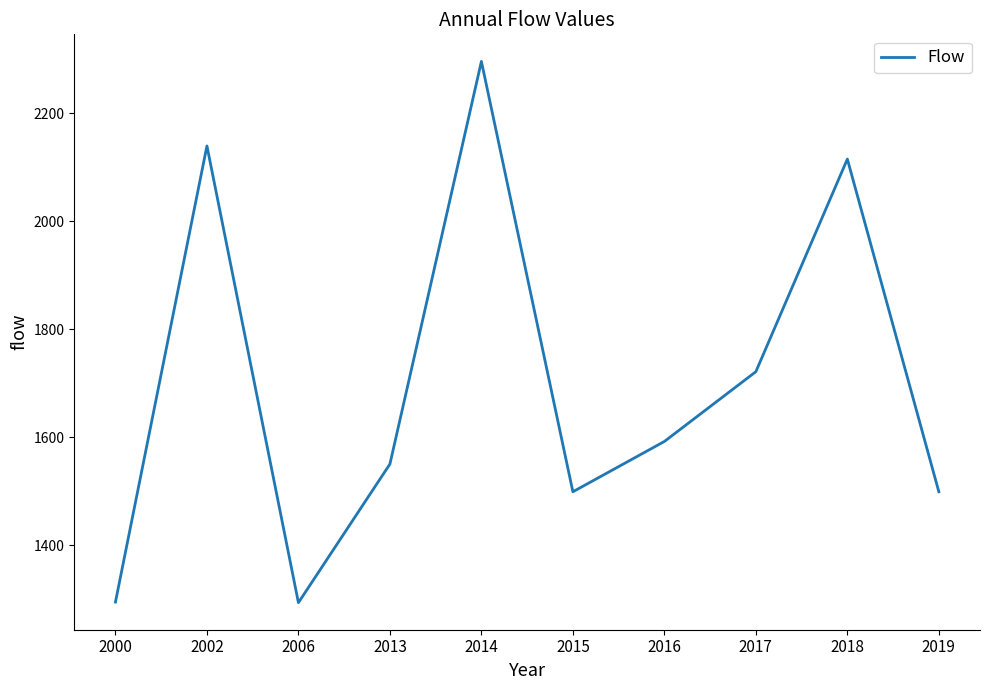

What is the difference between the maximum and second lowest values?

1001.1